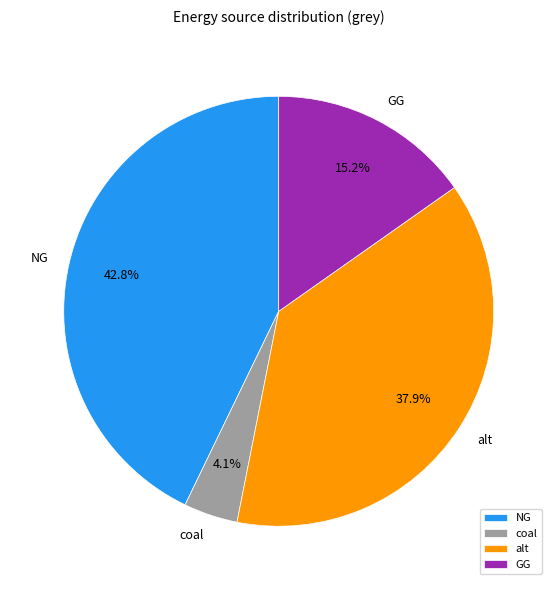

How many segments does this pie chart have?

4